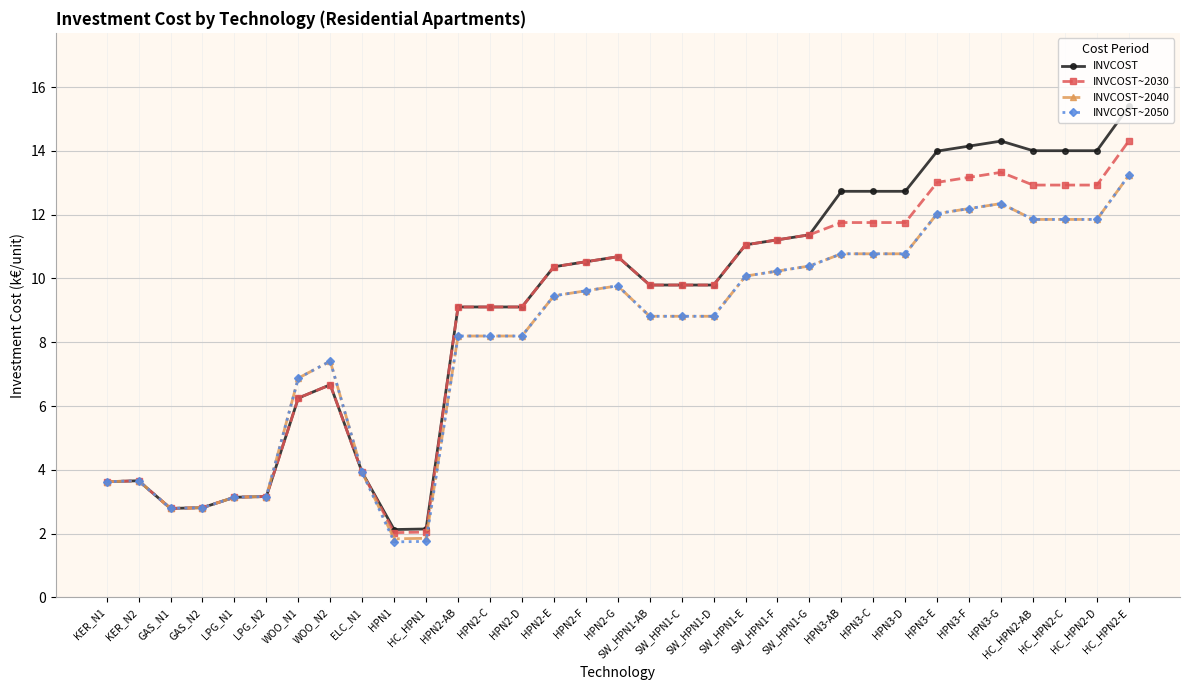

What is the minimum value shown in the chart?

1.7